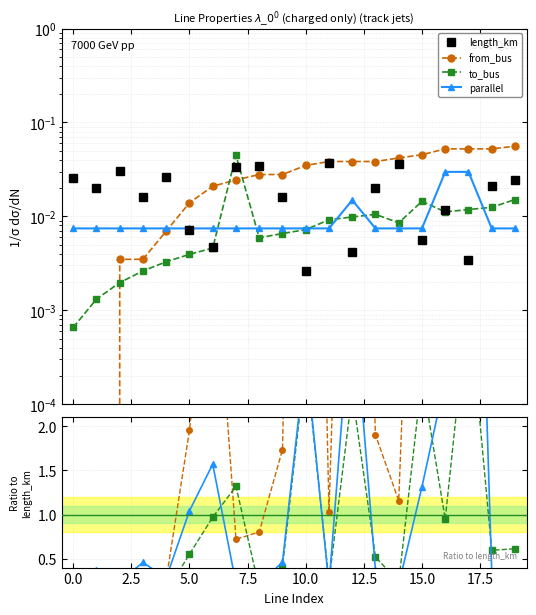

How many times do to_bus and from_bus cross each other?

3